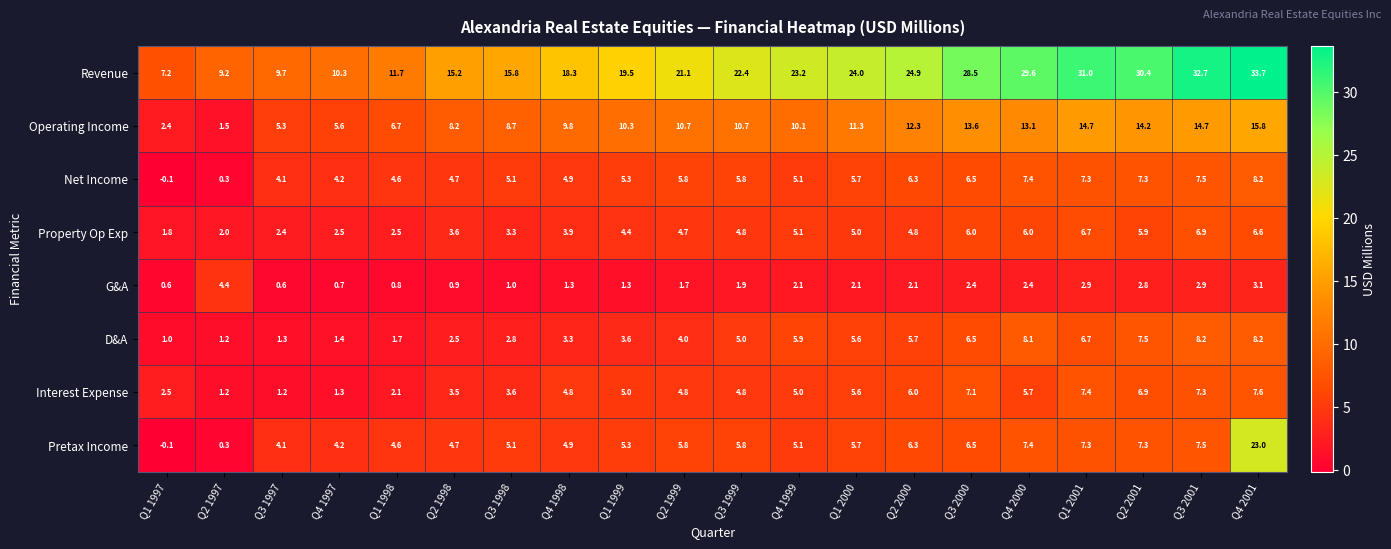

Count the number of categories in the chart.

20